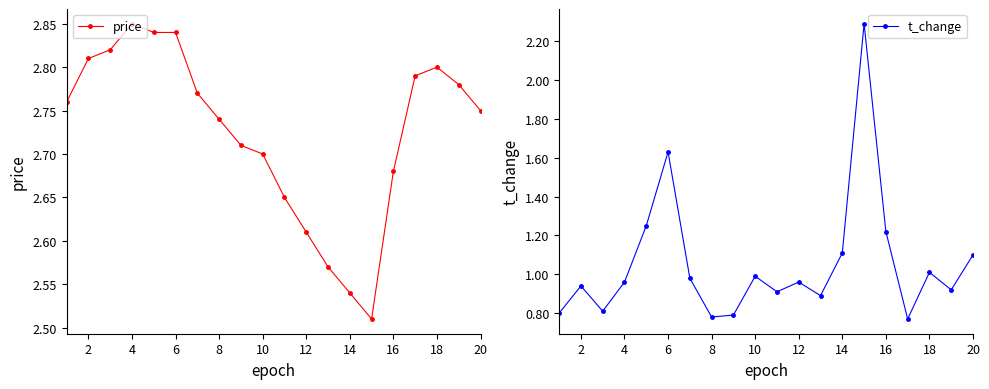

True or false: price has a value of 4.7 at 6.

False